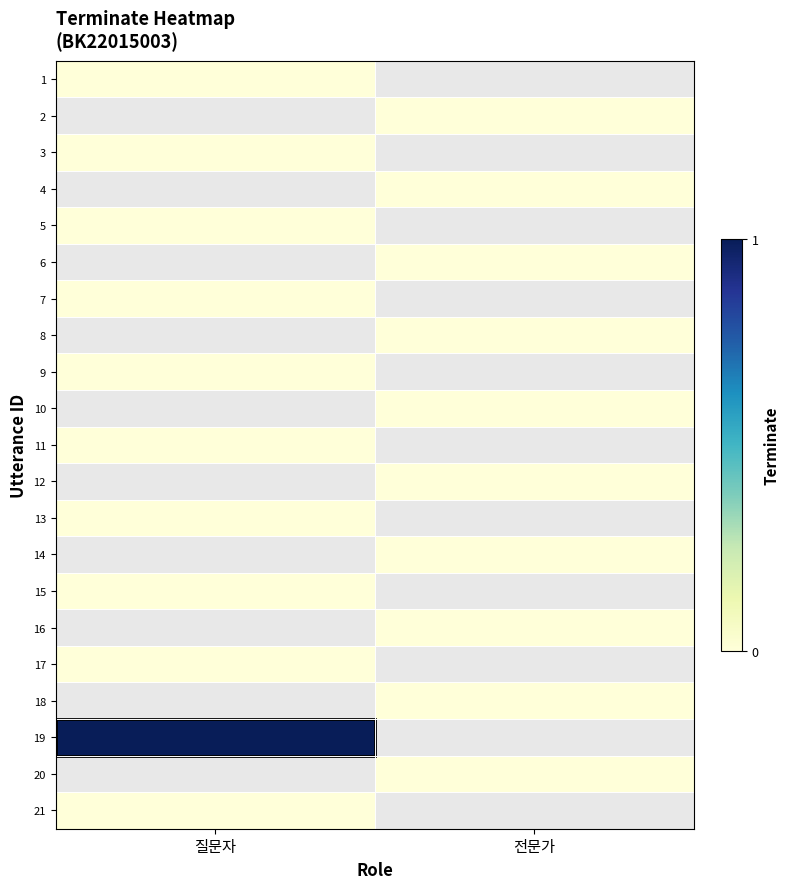

Is the value of 17 at 질문자 greater than the value of 14 at 질문자?

No